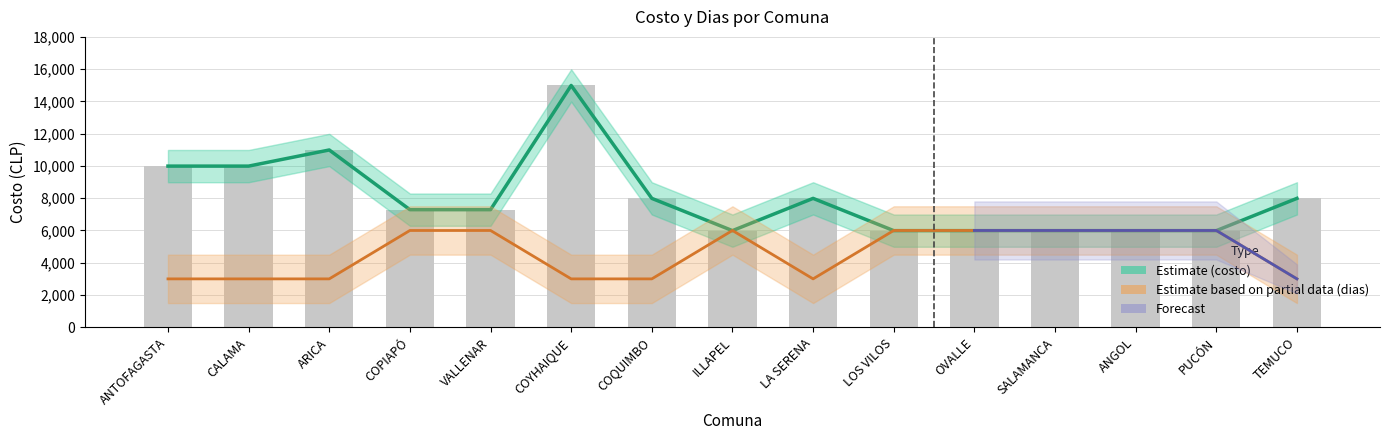

What is the difference between the maximum and minimum values in the costo series?

9000